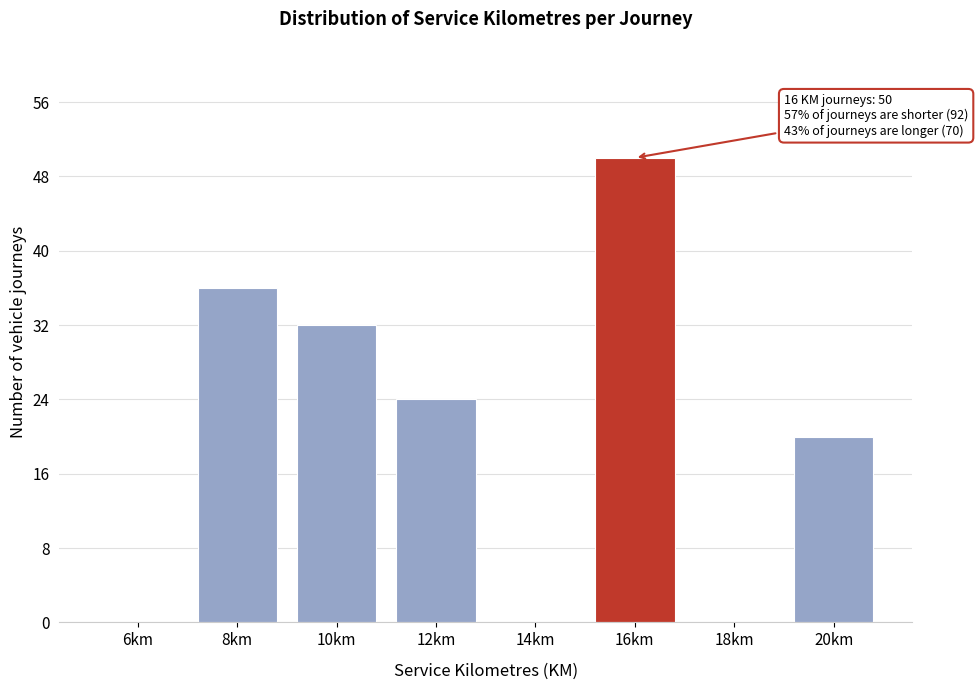

Reading right to left, list all the values displayed in this chart.

20km=20	18km=0	16km=50	14km=0	12km=24	10km=32	8km=36	6km=0